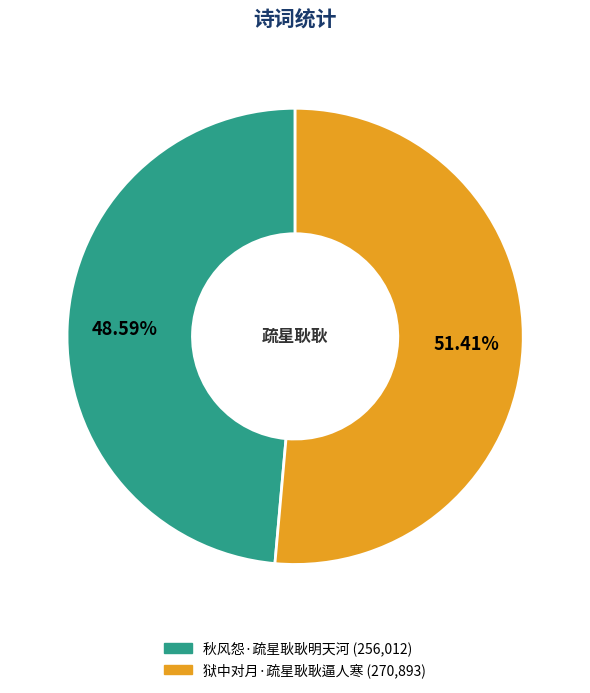

What percentage is NOT represented by 秋风怨·疏星耿耿明天河?

51.4%